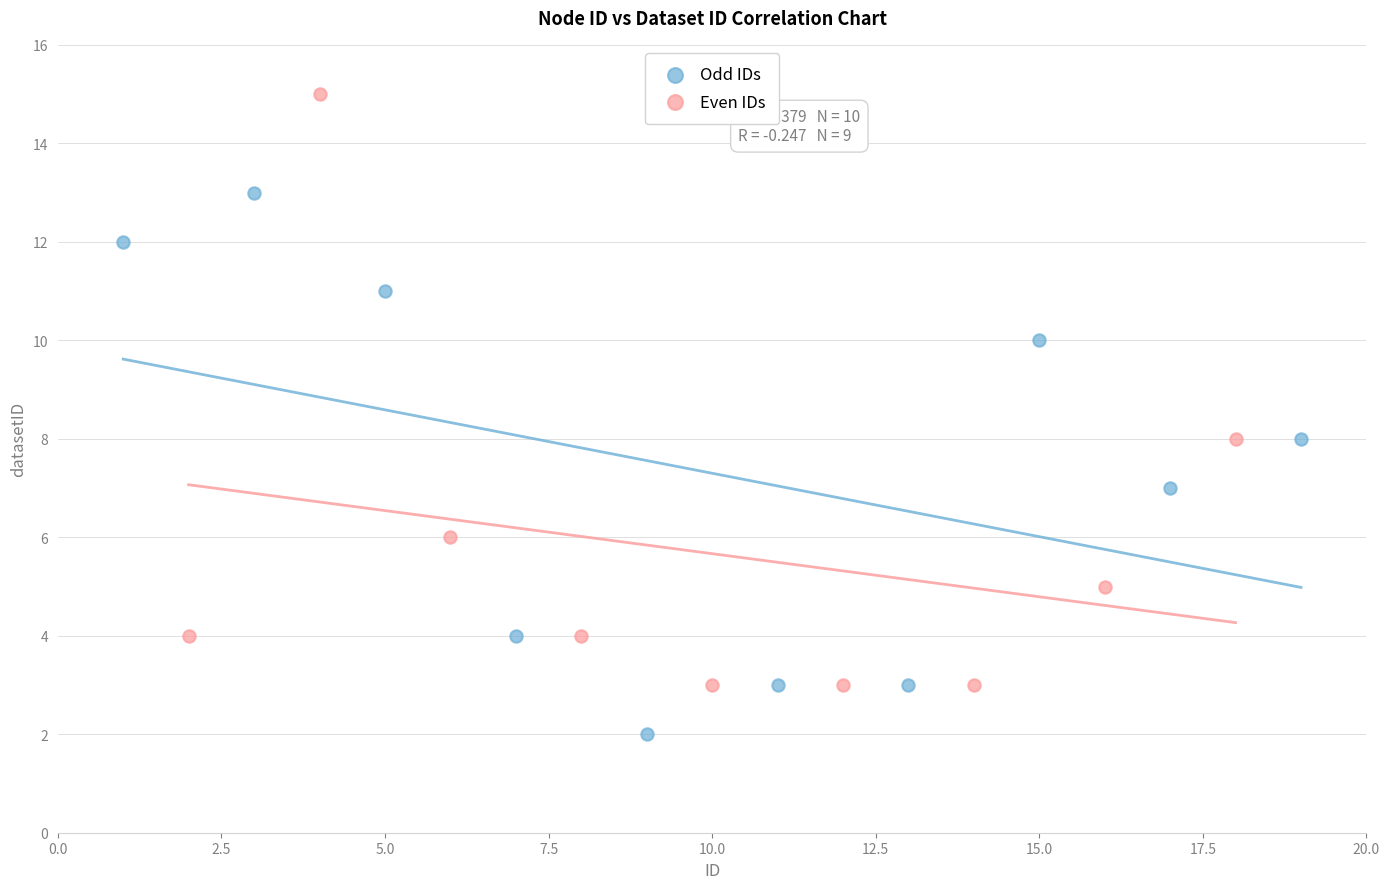

Which series has the widest spread of Y values?

Even IDs